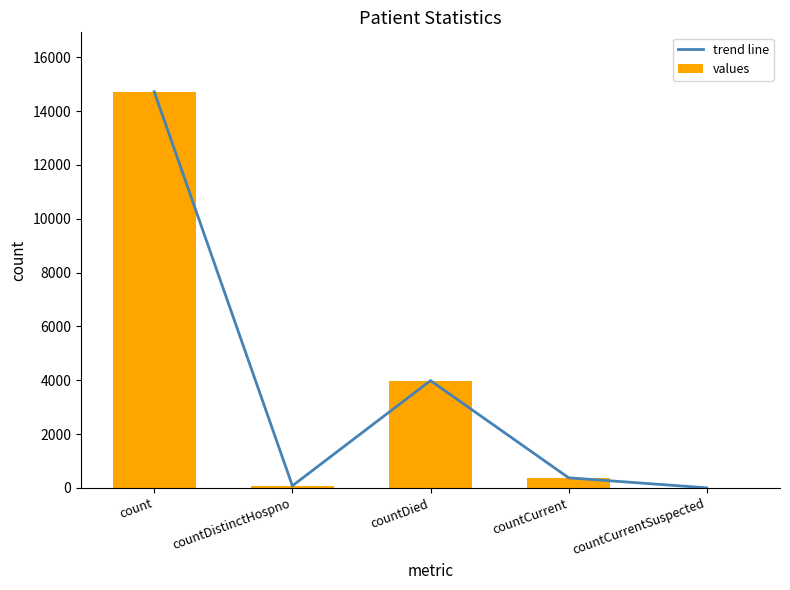

Between countDistinctHospno and countDied, which series saw the biggest shift?

trend line